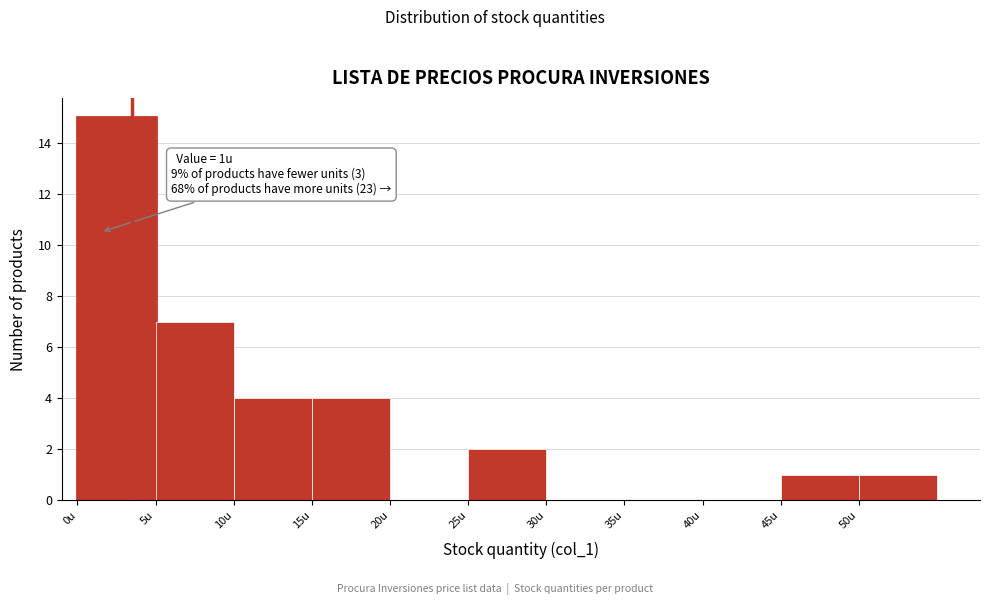

Over which range of the x-axis is the bar tallest?

0 to 5